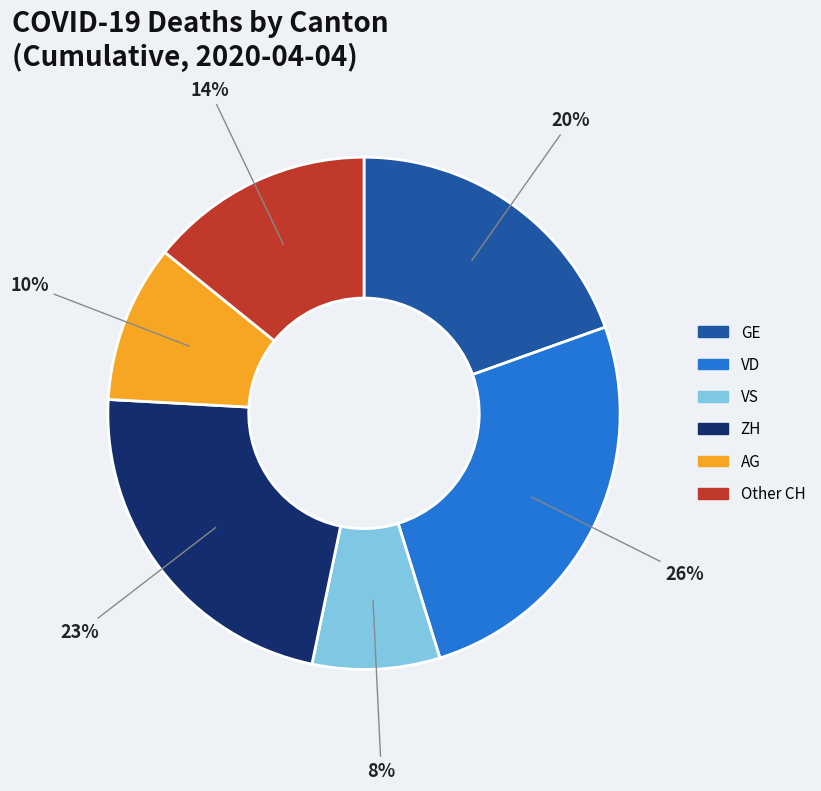

True or false: VD accounts for 26% of the total.

True